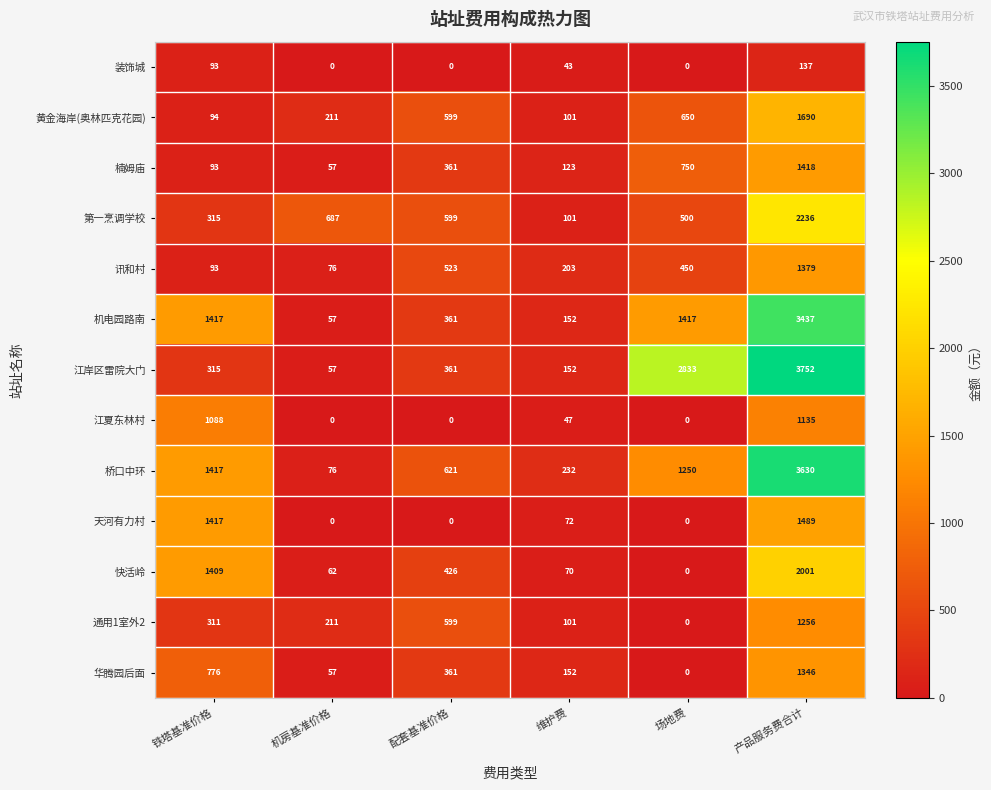

The 天河有力村 series shows 1489 at 产品服务费合计. True or false?

True